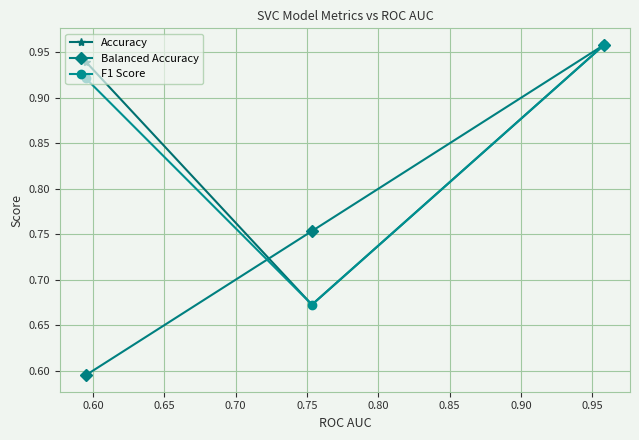

Which series has the largest range (max minus min)?

Balanced Accuracy